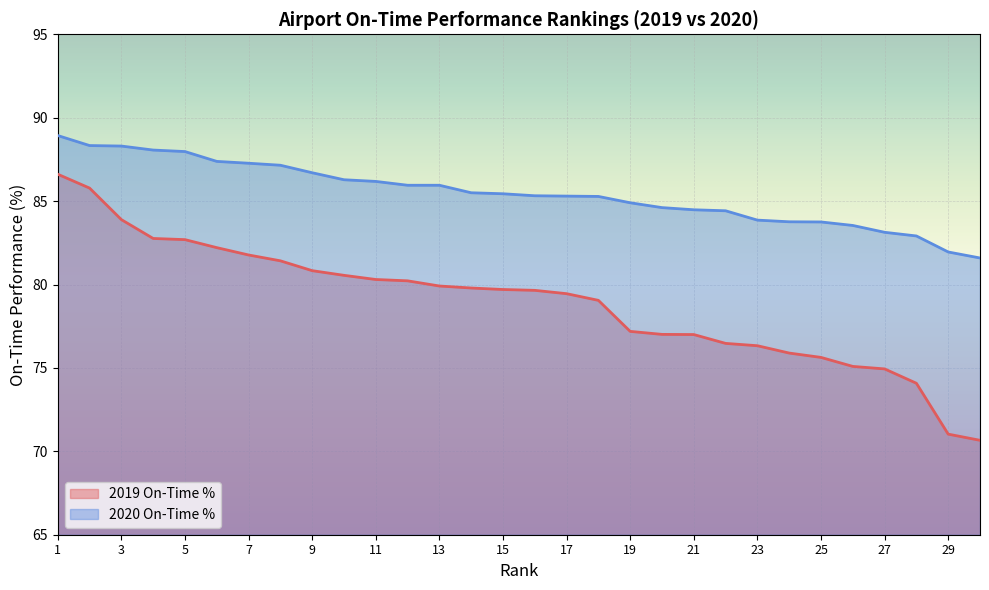

How many lines are shown in the chart?

2